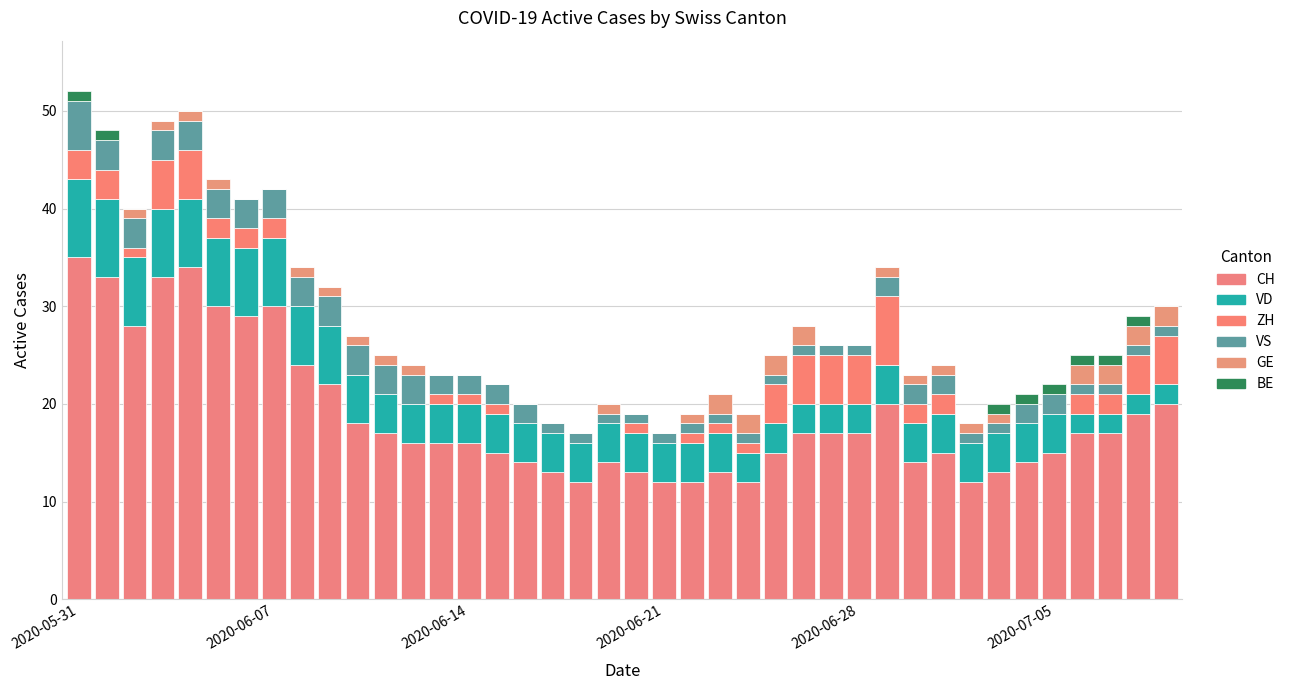

Are the bars horizontal?

No